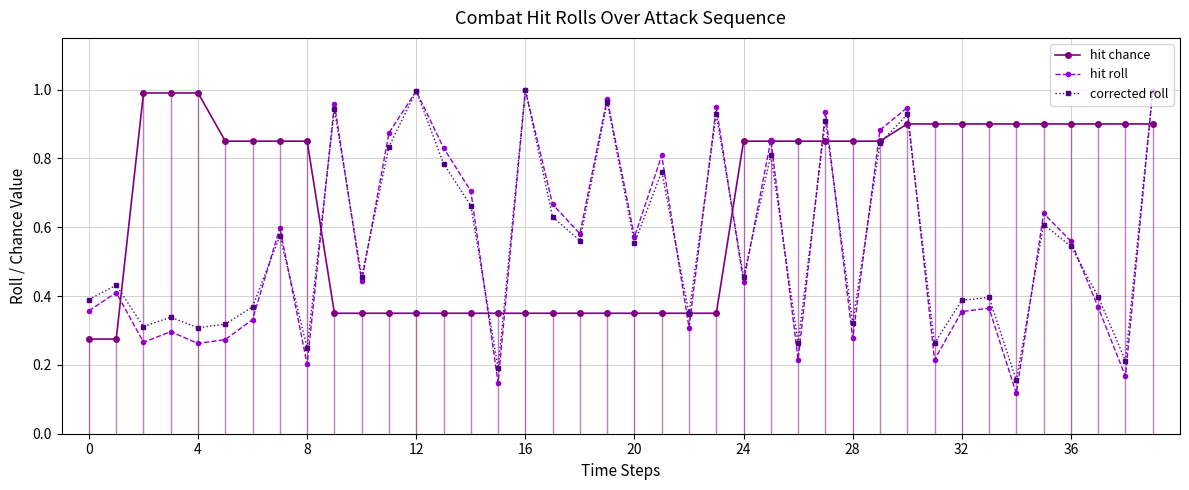

In corrected roll, how many points are lower than both neighbors (excluding endpoints)?

14